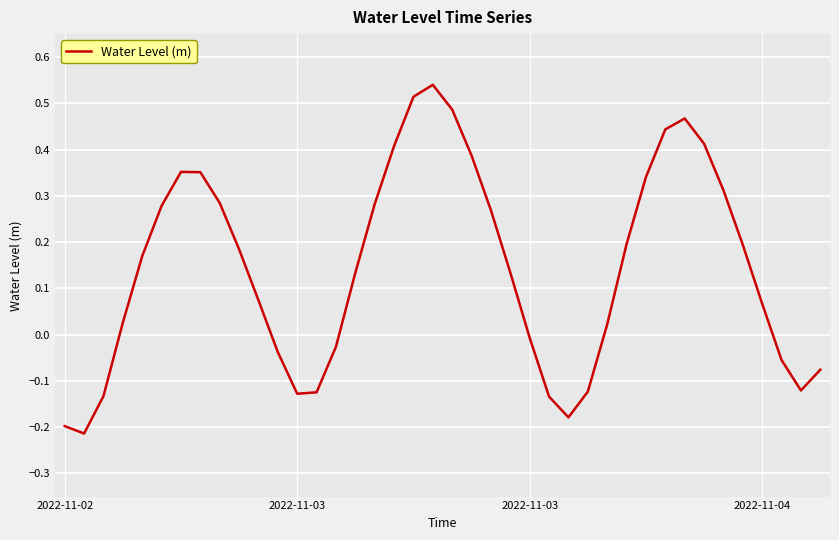

How many interior local peaks (higher than both neighbors) does the data have?

3